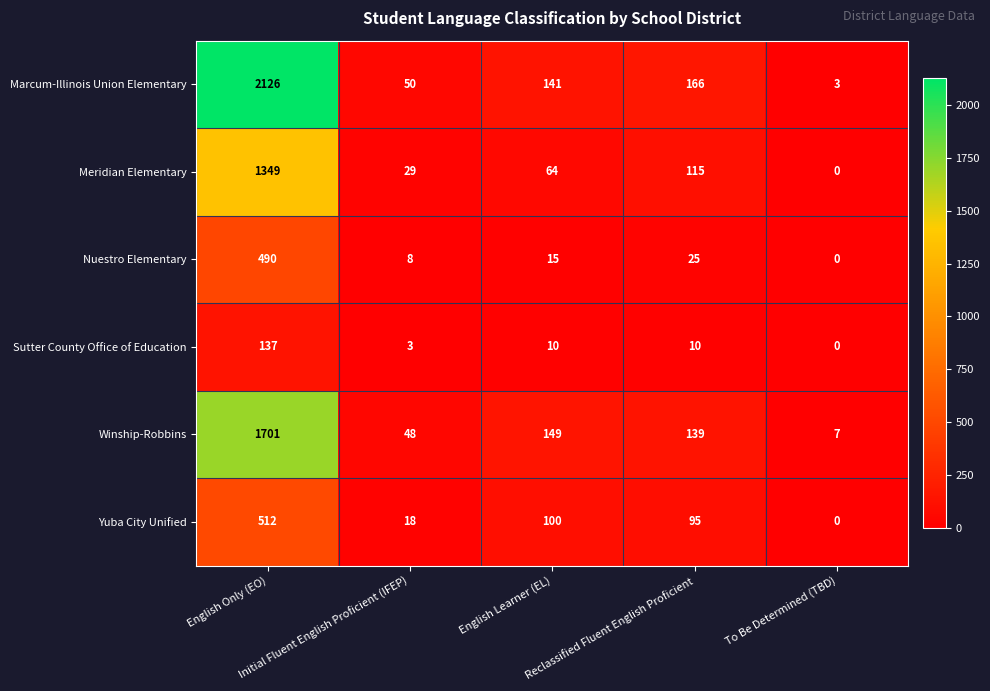

How many categories are shown in the chart?

5